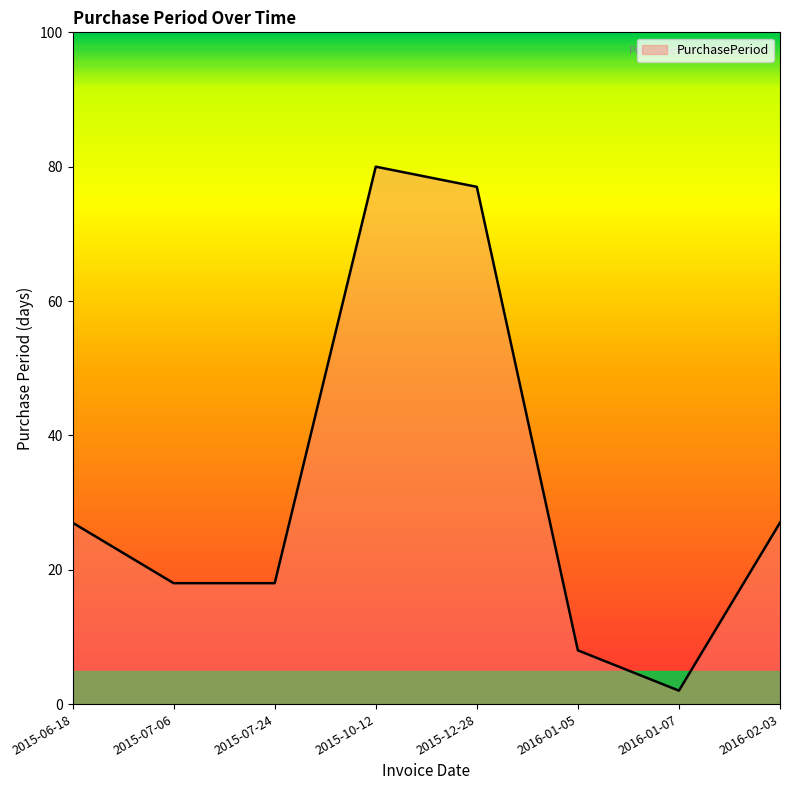

The chart shows a value of 18 at 2015-07-06. True or false?

True